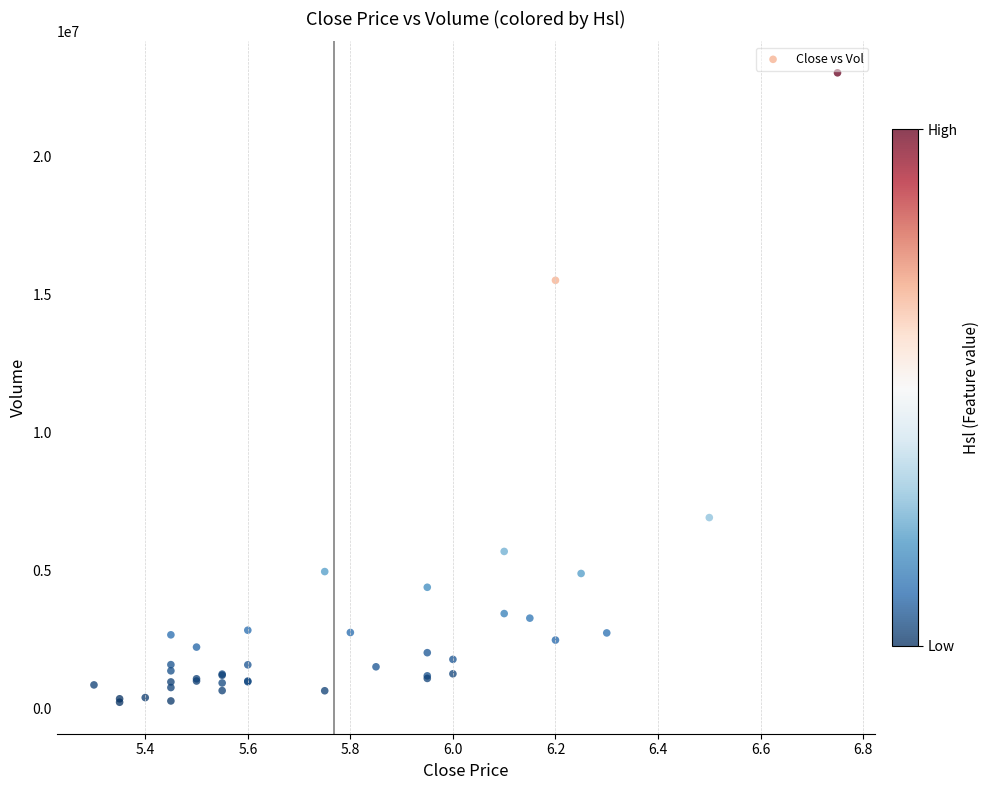

What Y value in the scatter plot is closest to 11618610?

15500024.1